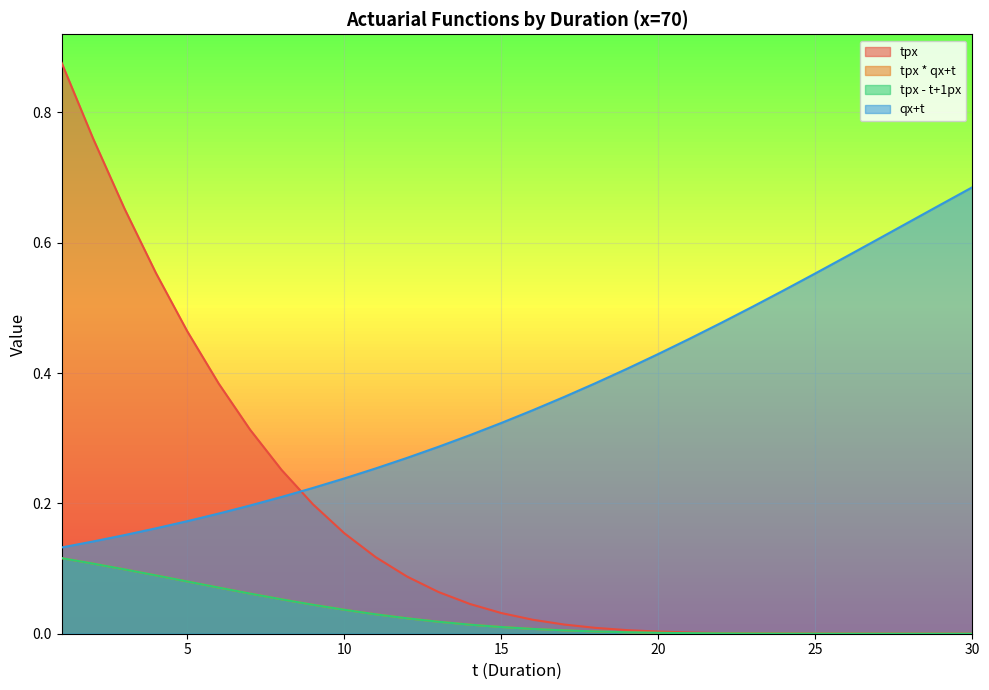

Rank the series by their maximum value, from lowest to highest.

tpx * qx+t, tpx - t+1px, qx+t, tpx